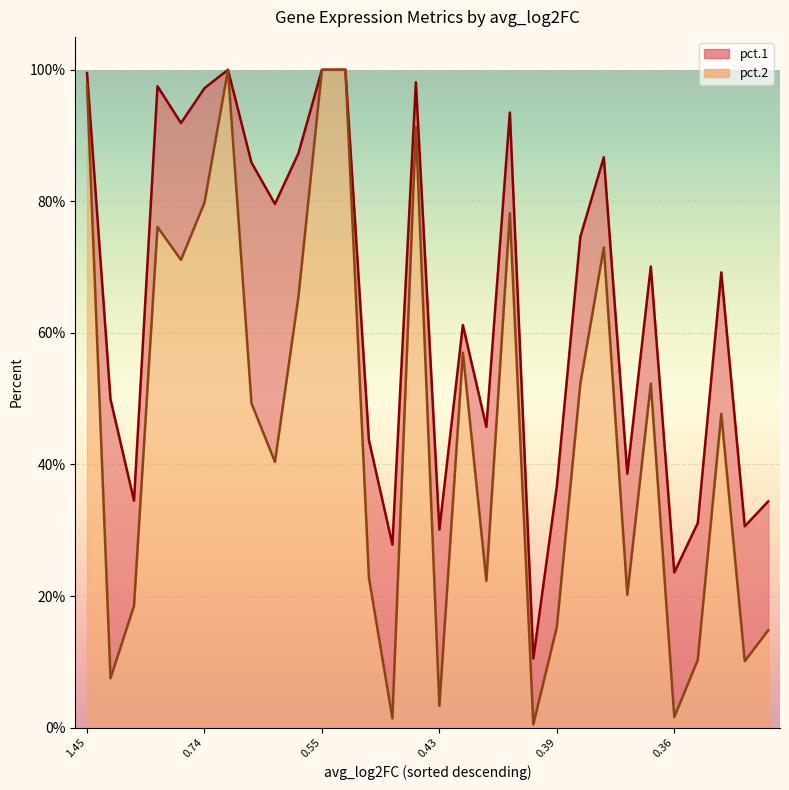

What is the average value of the pct.1 series?

0.6